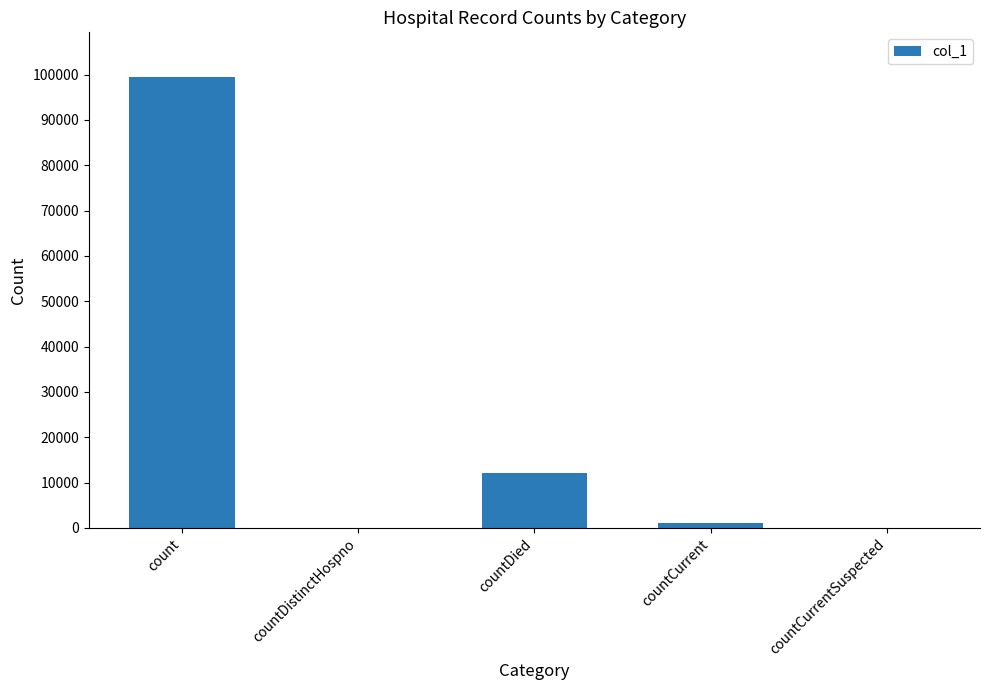

The chart shows a value of 12169 at countDied. True or false?

True